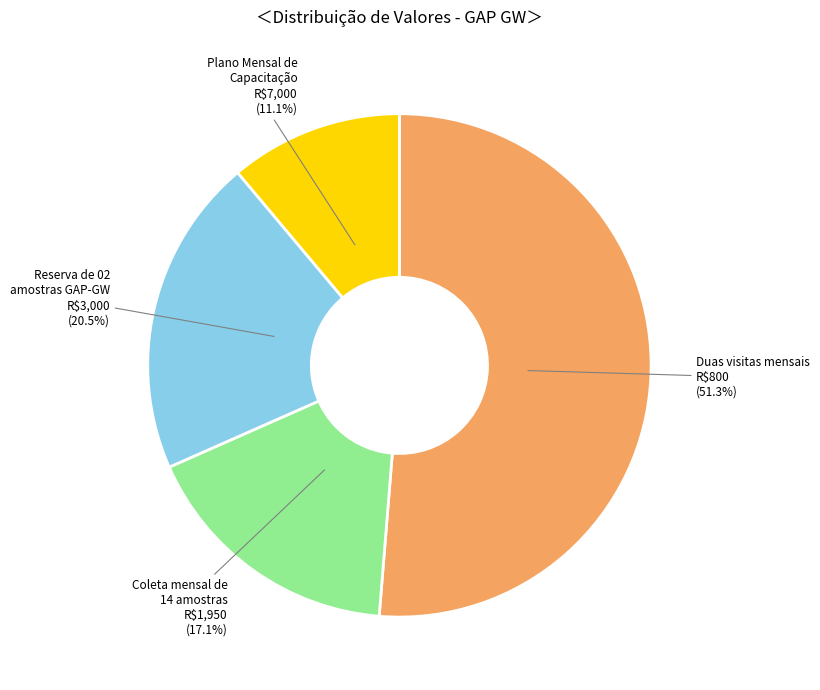

How many slices are in this pie chart?

4